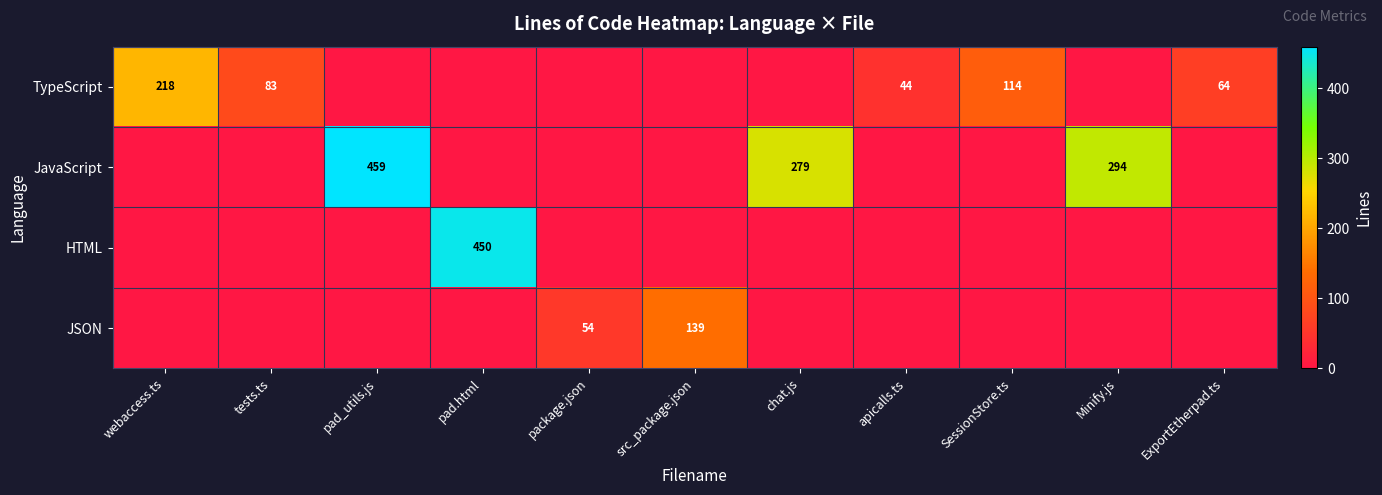

Is the value of JavaScript at Minify.js greater than the value of JSON at src_package.json?

Yes